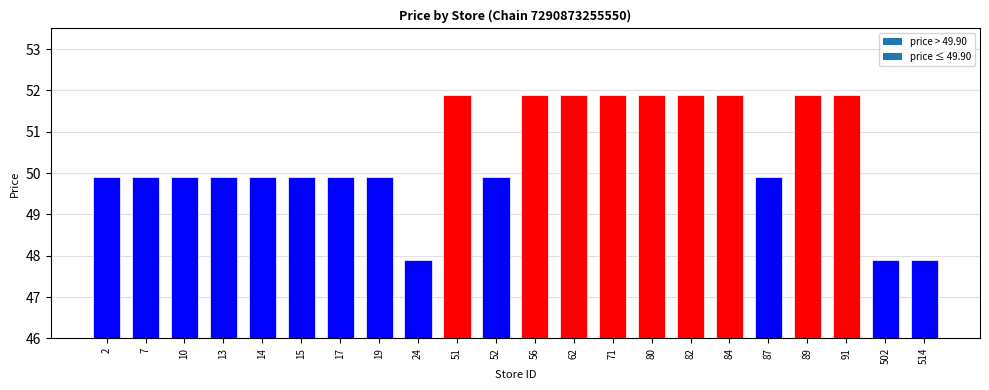

Is it true that the value at 10 is 49.9?

True